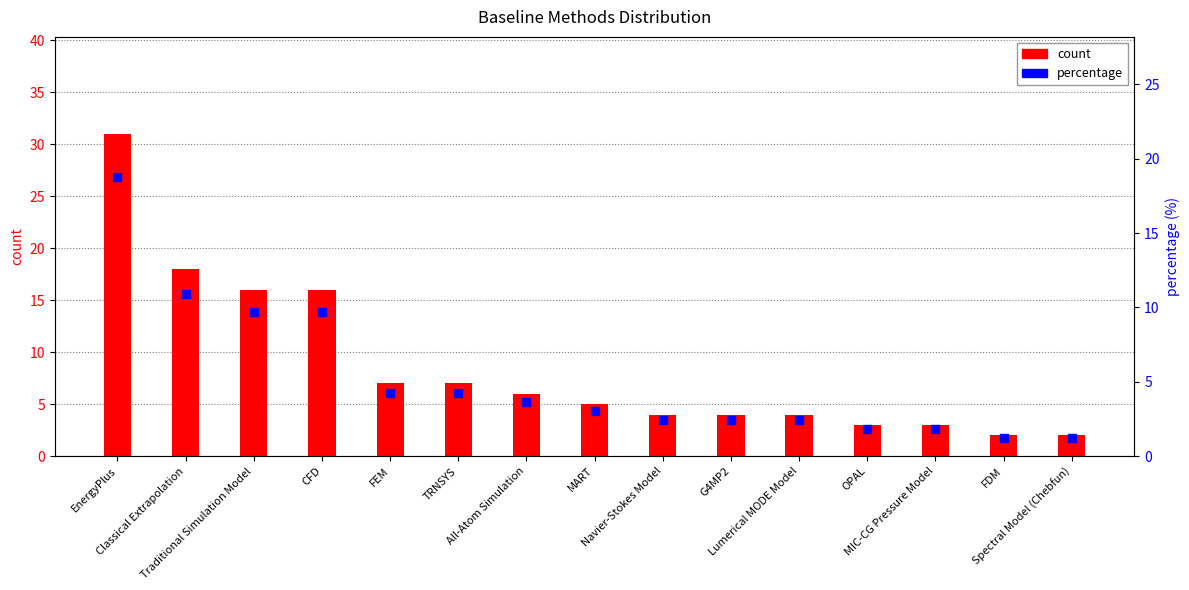

Which series has the largest total across all categories?

count